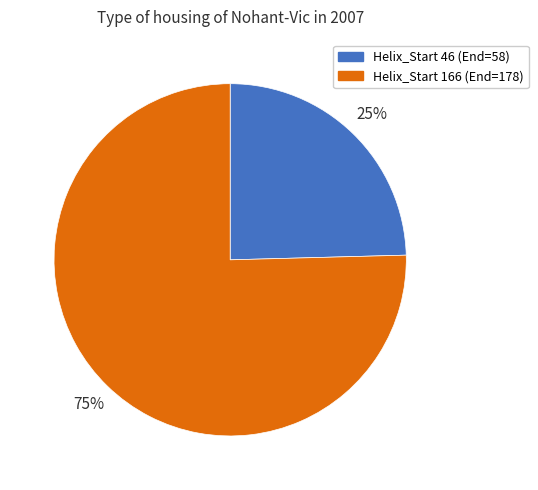

Combined, do Helix_Start 46 (End=58) and Helix_Start 166 (End=178) account for over 50%?

Yes